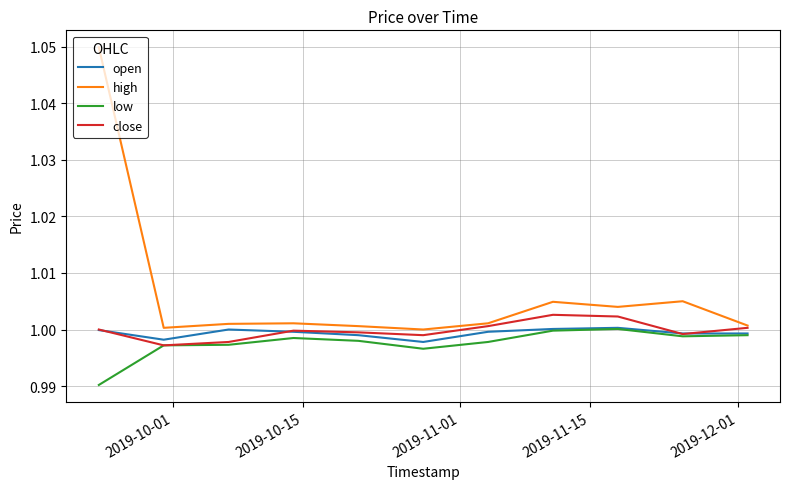

Which series has the largest total across all categories?

high